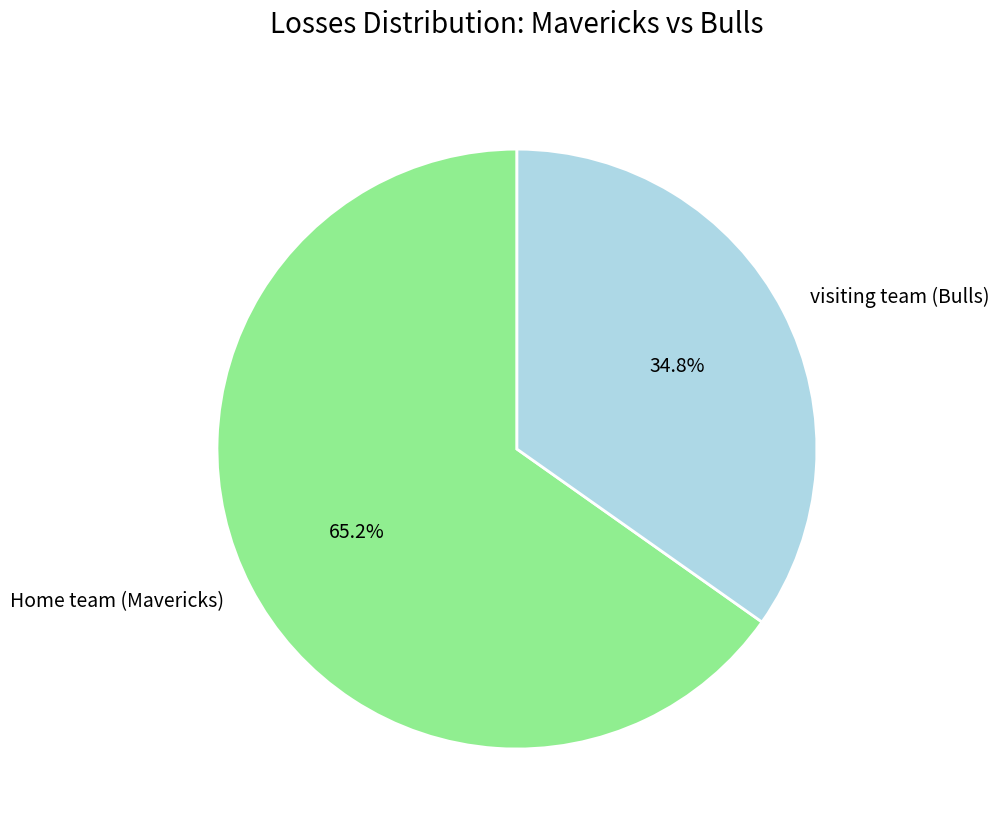

To the nearest percent, what portion does Home team (Mavericks) represent?

65%